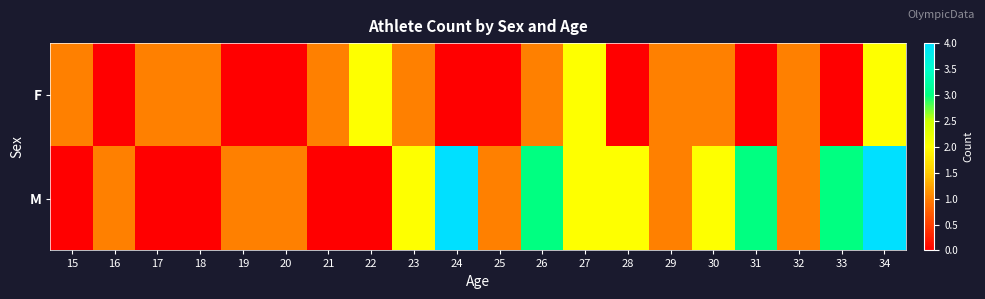

Which series has the largest total across all categories?

M